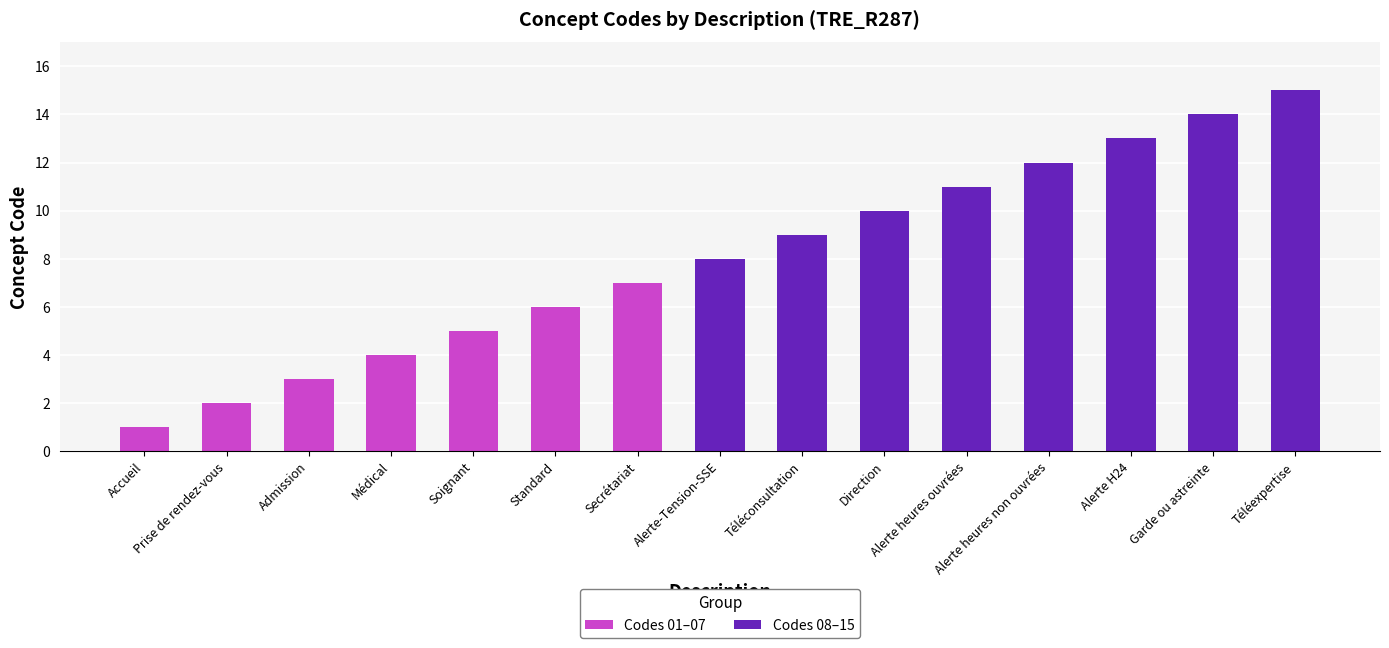

What position from the right is Standard?

10